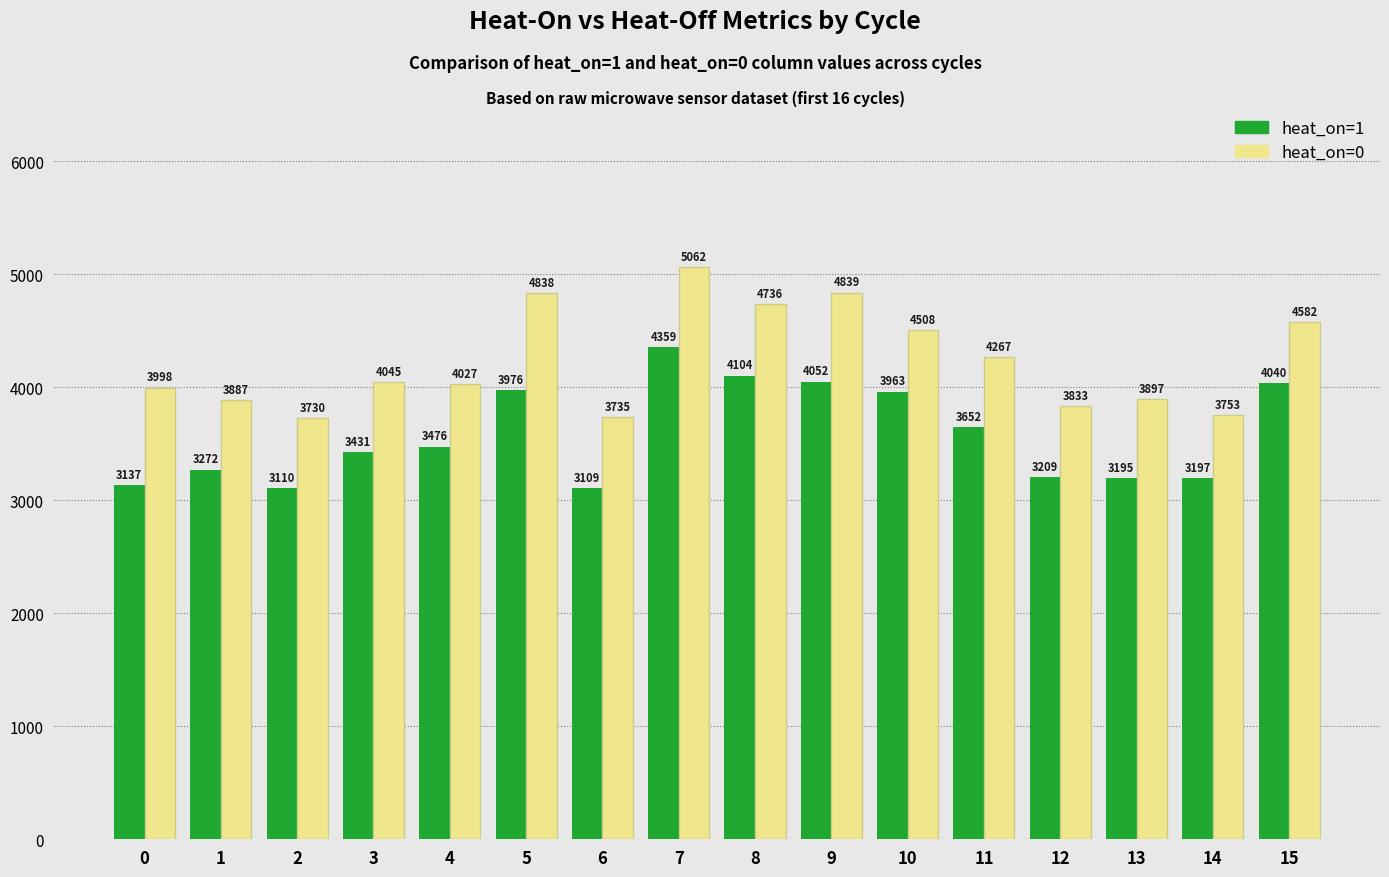

Which series has the widest spread of values?

heat_on=0